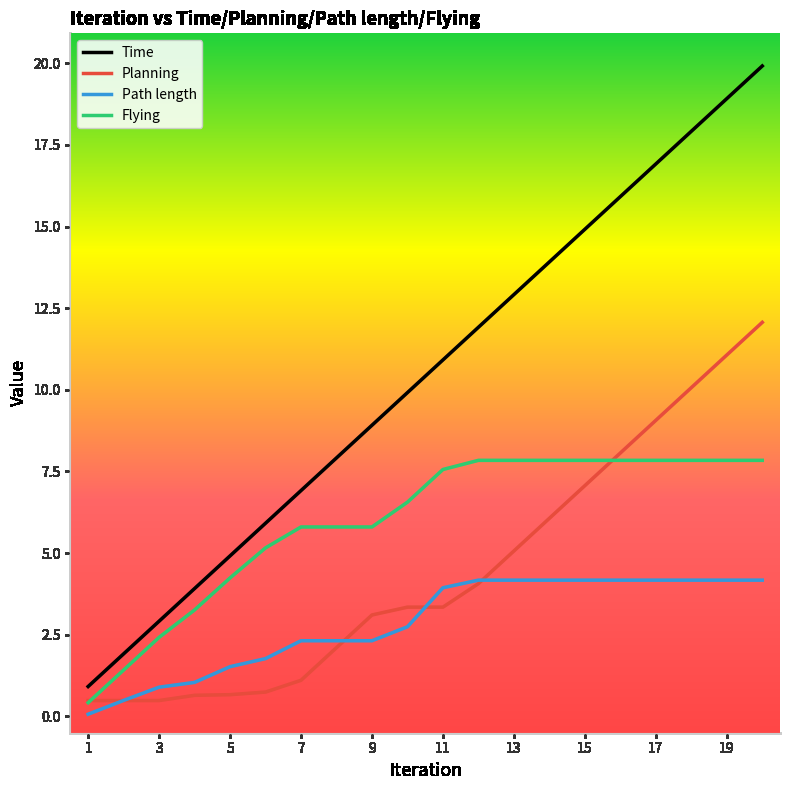

List the series in order of their overall mean, highest first.

Time, Flying, Planning, Path length